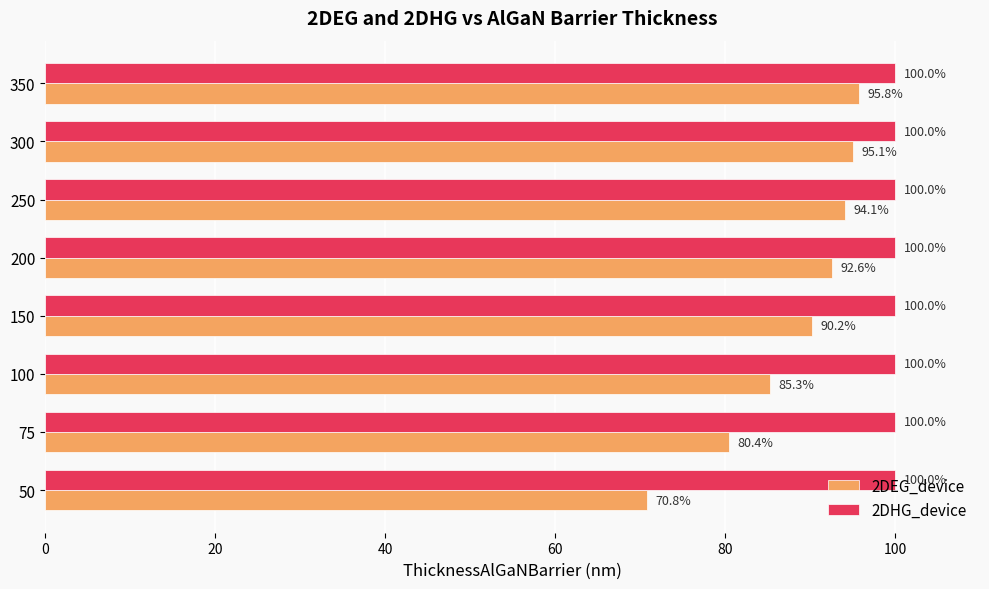

What is the difference between the second highest and minimum values in the 2DEG_device series?

24.3